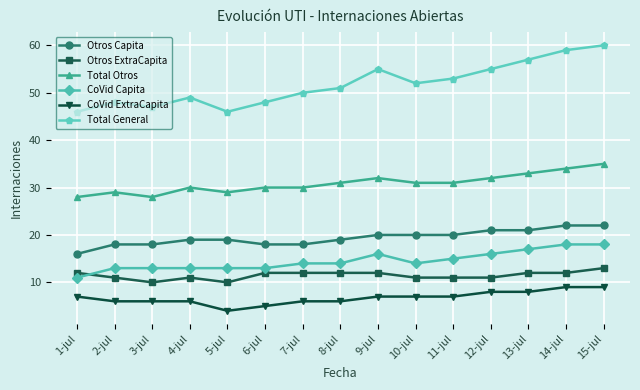

At 11-jul, list the series in order from smallest to largest.

CoVid ExtraCapita, Otros ExtraCapita, CoVid Capita, Otros Capita, Total Otros, Total General